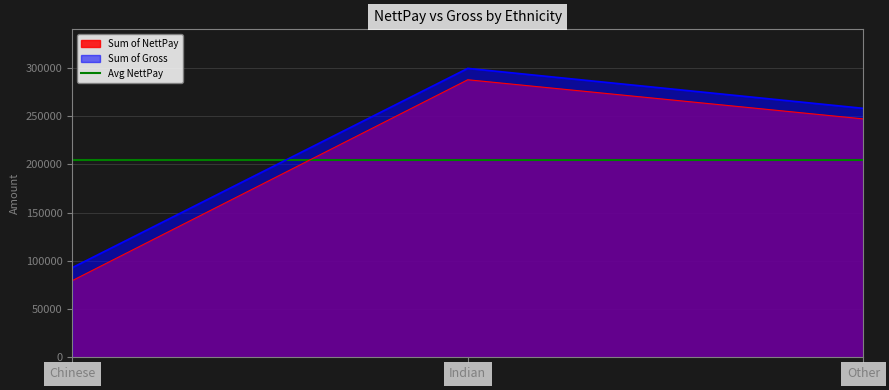

Which series has the largest range (max minus min)?

Sum of NettPay